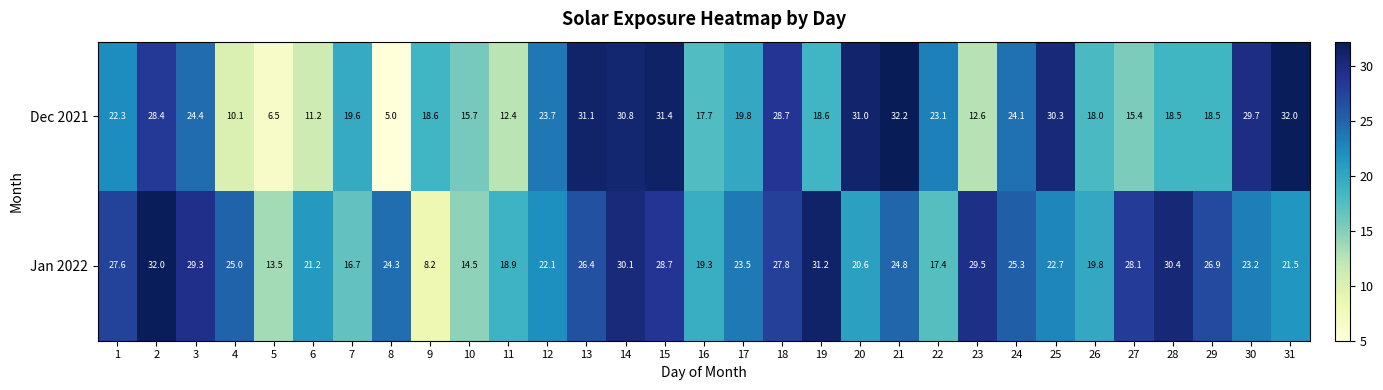

What is the highest value of the Dec 2021 series?

32.2